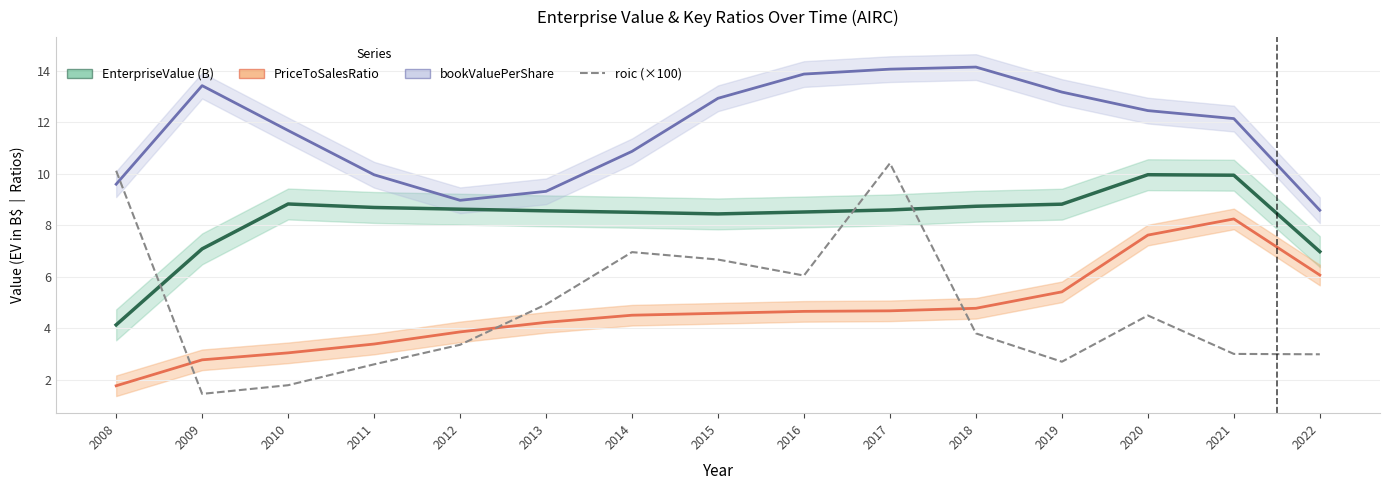

How many interior local peaks does the bookValuePerShare series have?

2